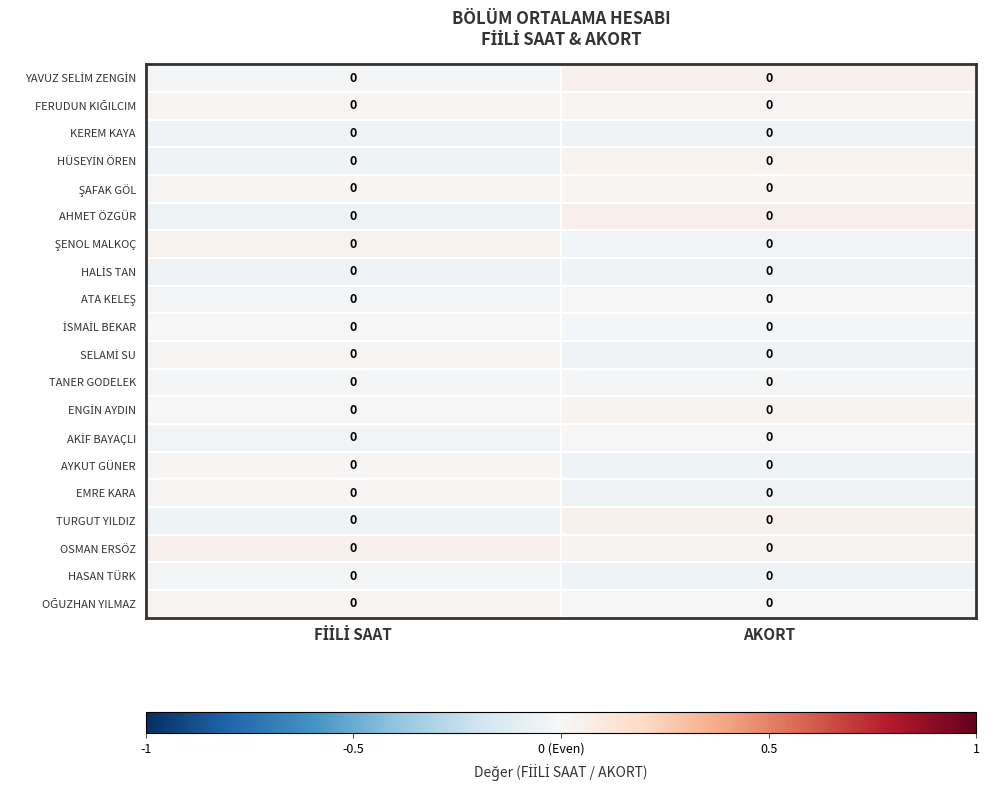

At which category is the sum across all series the highest?

AKORT